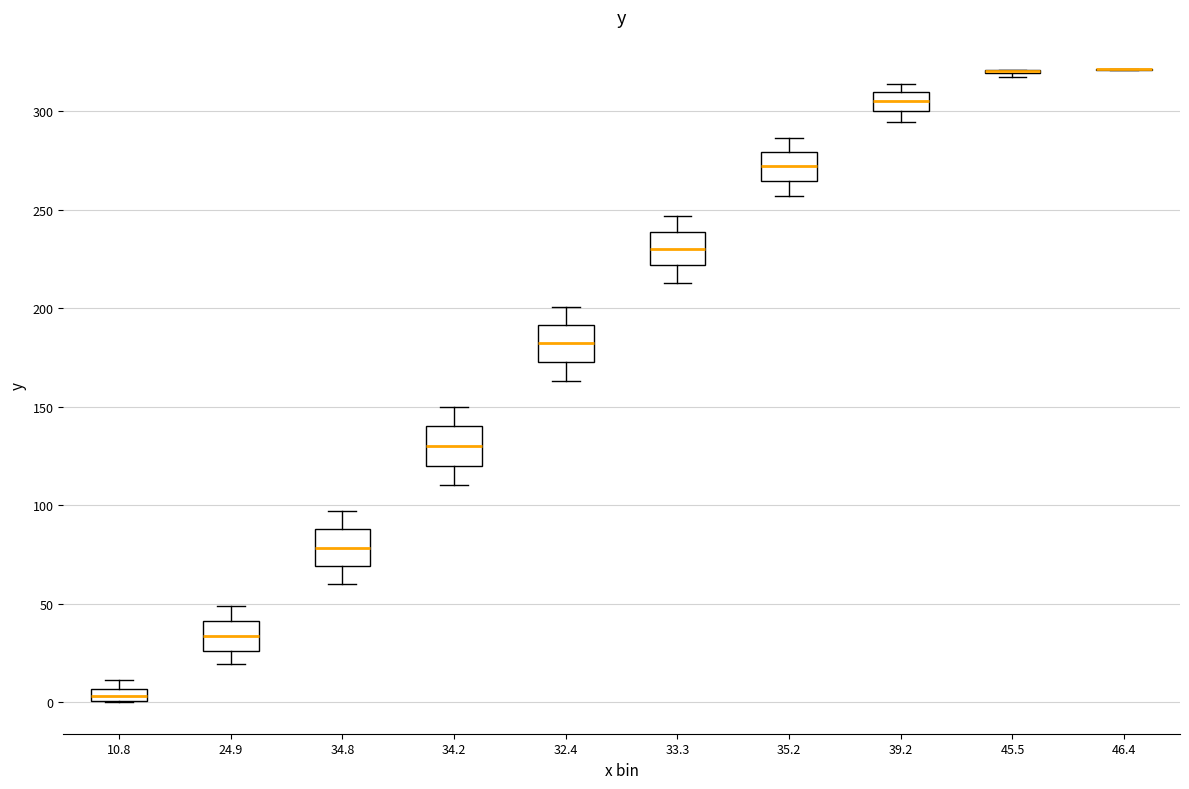

Where is the lower edge of the box at x = 24.9 on the y-axis? The values are not printed on the chart, so give them approximately, as read against the axis.

25